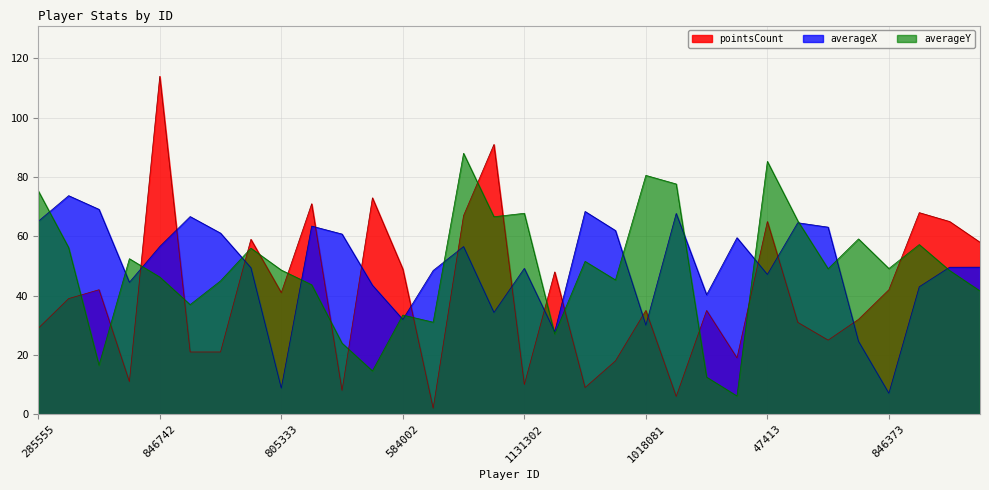

The averageX series shows 10.4 at 162435. True or false?

False